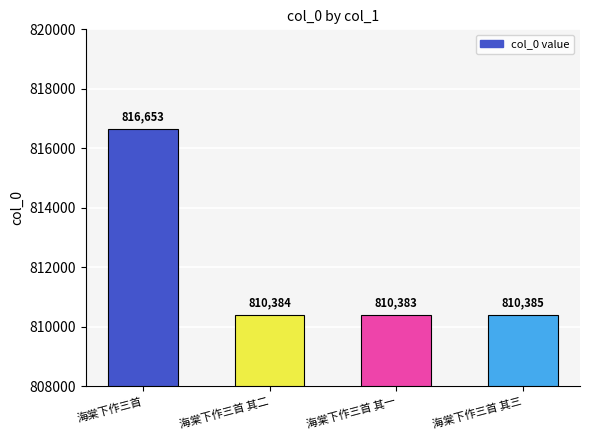

Read the value at 海棠下作三首 其二, to the nearest 100.

810400